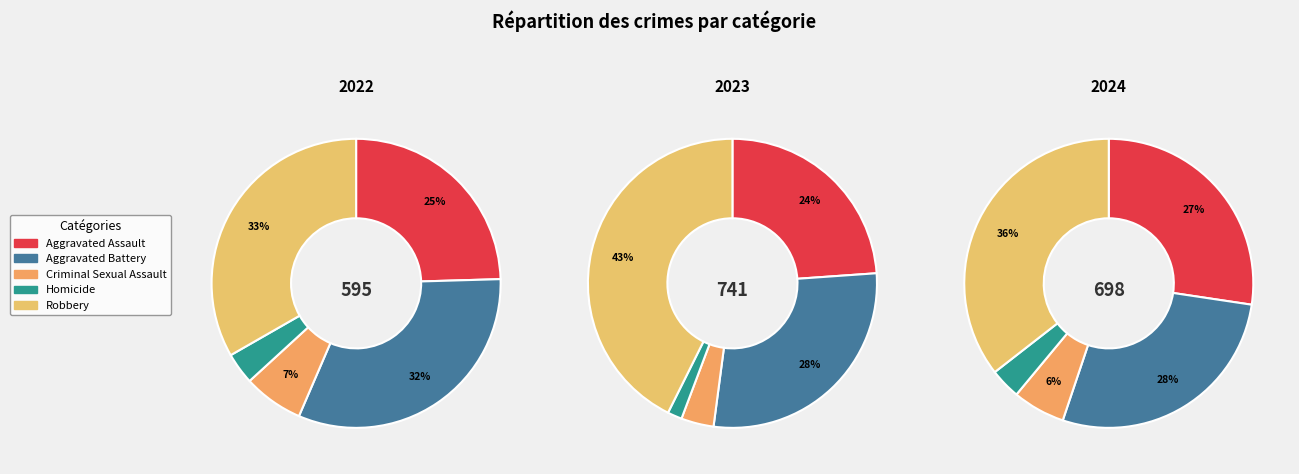

The Homicide slice represents 2% of the pie. True or false?

True